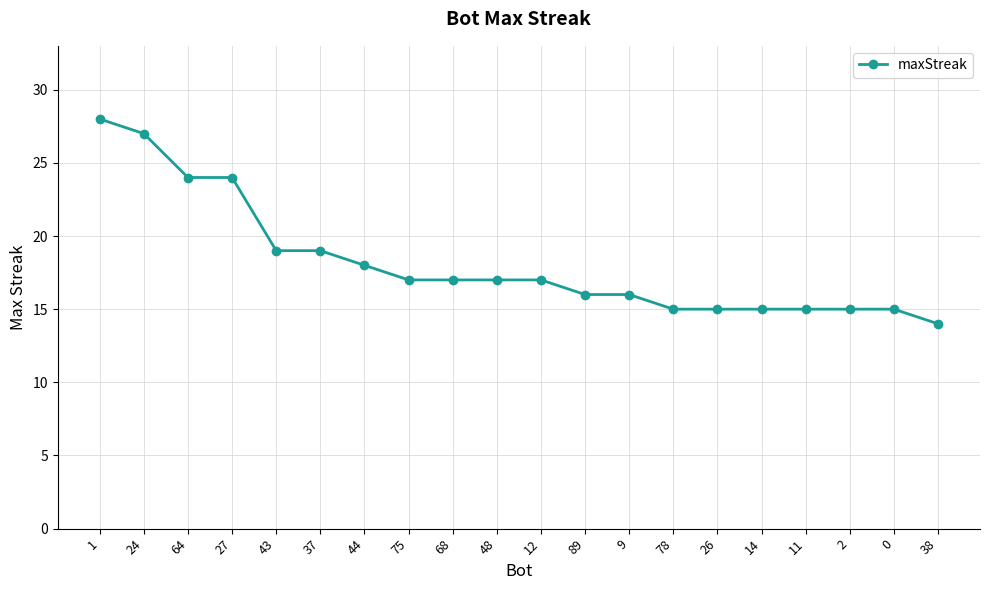

Which has a higher value, 43 or 64?

64